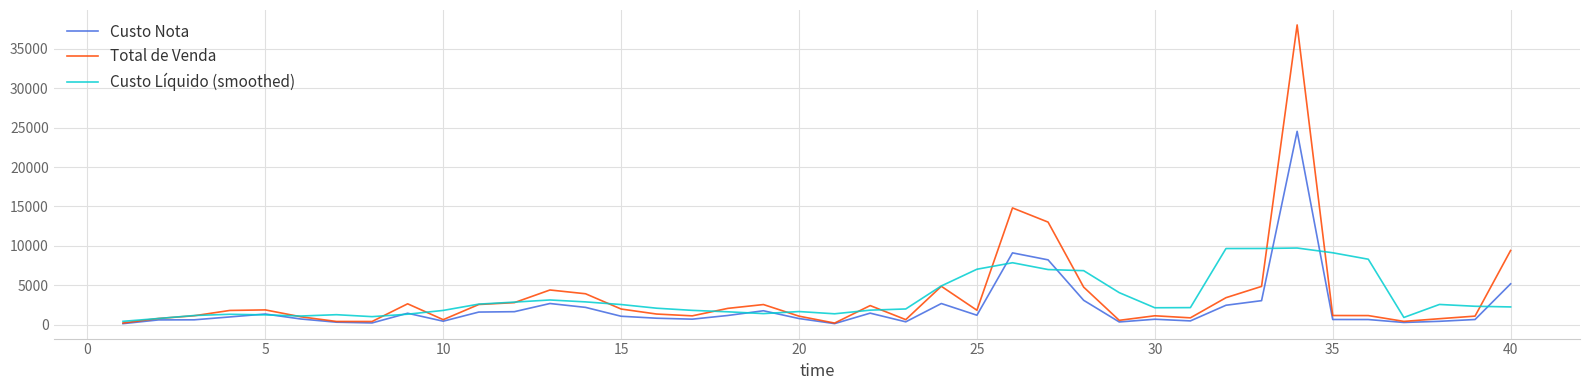

Is this an area chart (filled region under the line)?

No